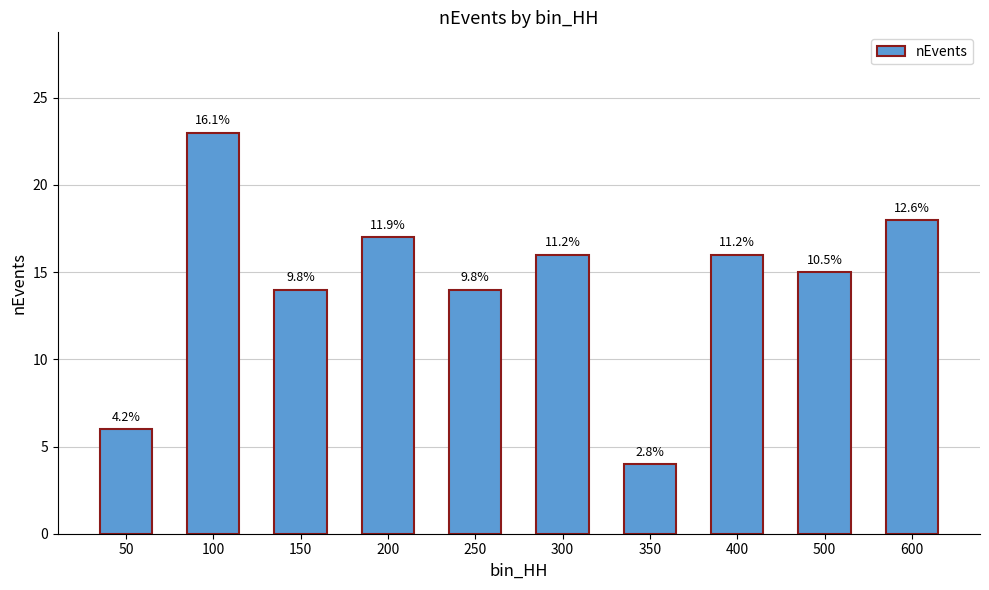

Are the bars horizontal?

No